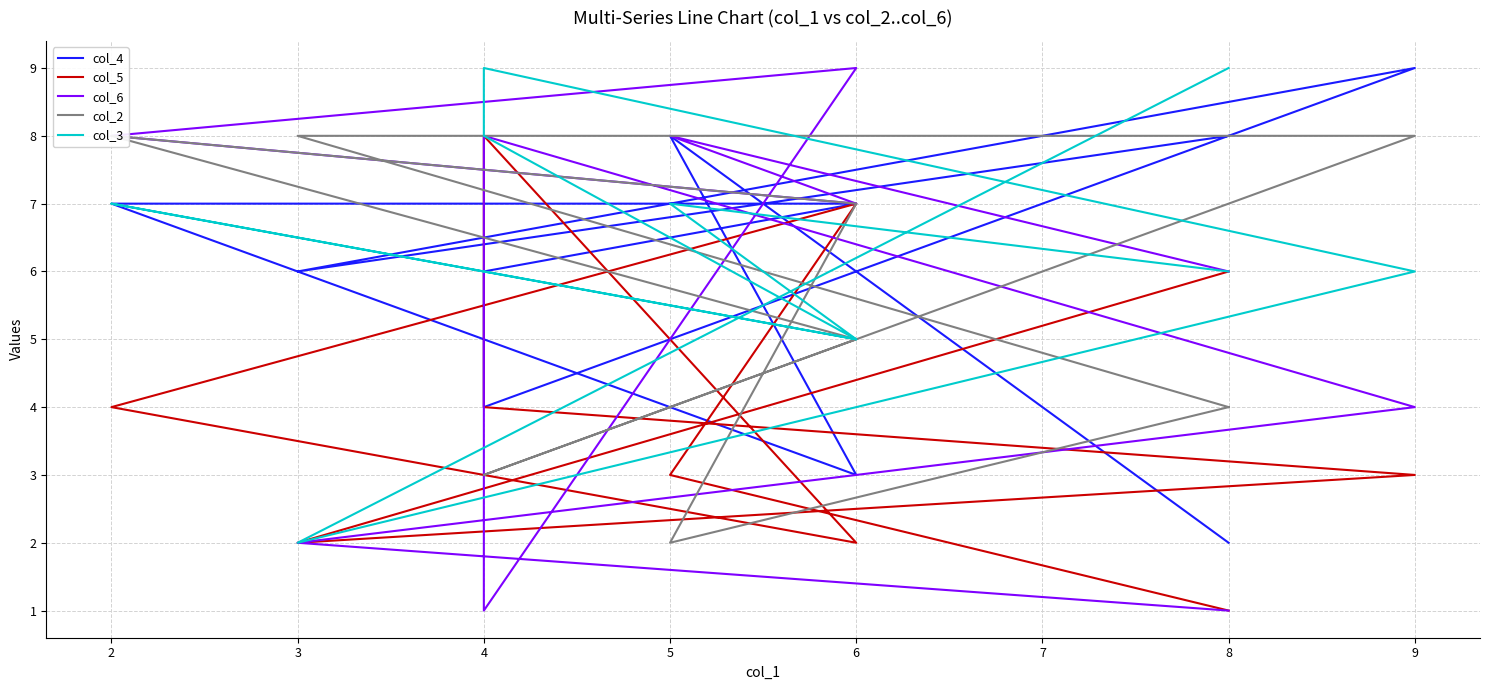

What is the value of the col_2 point at the 5th from the left?

5